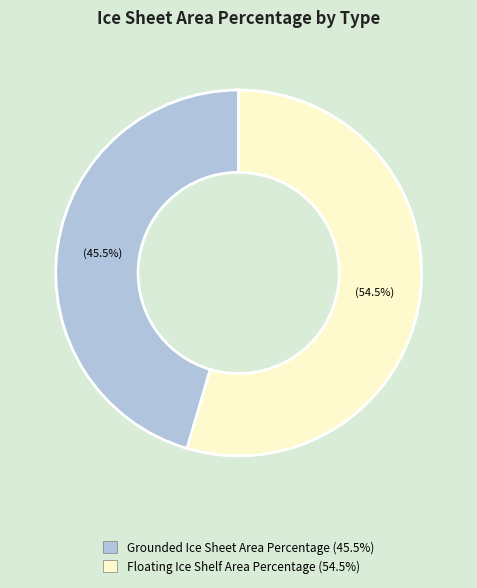

Between Grounded Ice Sheet Area Percentage and Floating Ice Shelf Area Percentage, which is larger?

Floating Ice Shelf Area Percentage